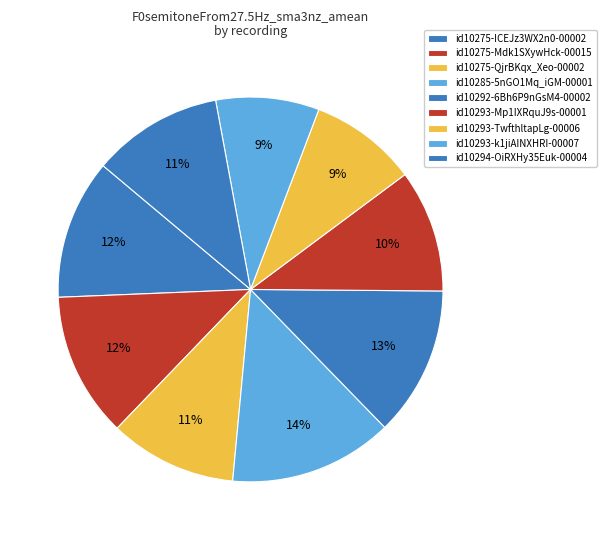

What is the largest slice in the pie chart?

id10285-5nGO1Mq_iGM-00001